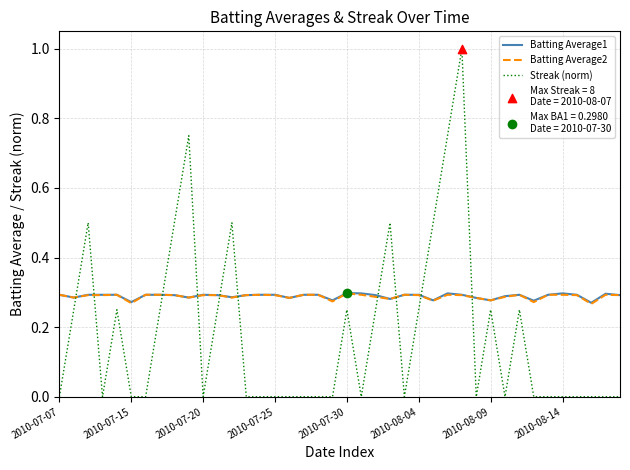

At how many categories does at least one series exceed 0?

40